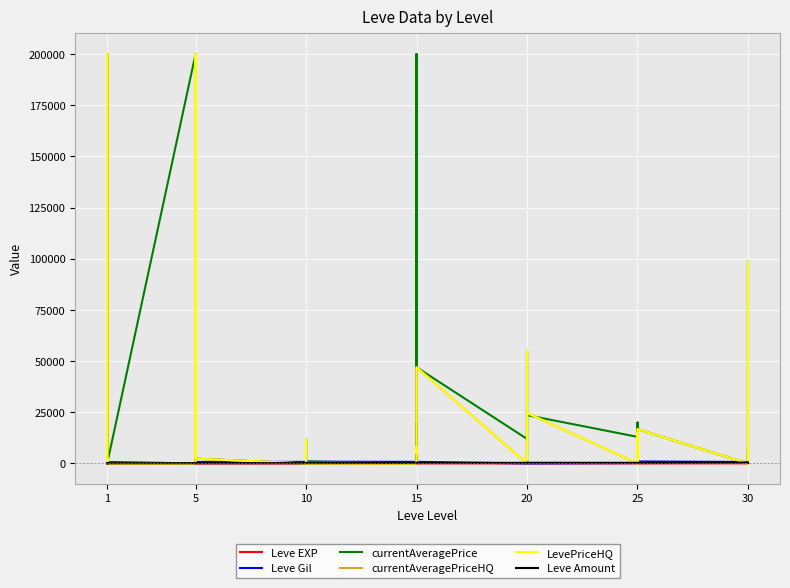

Which series has the largest total across all categories?

currentAveragePrice